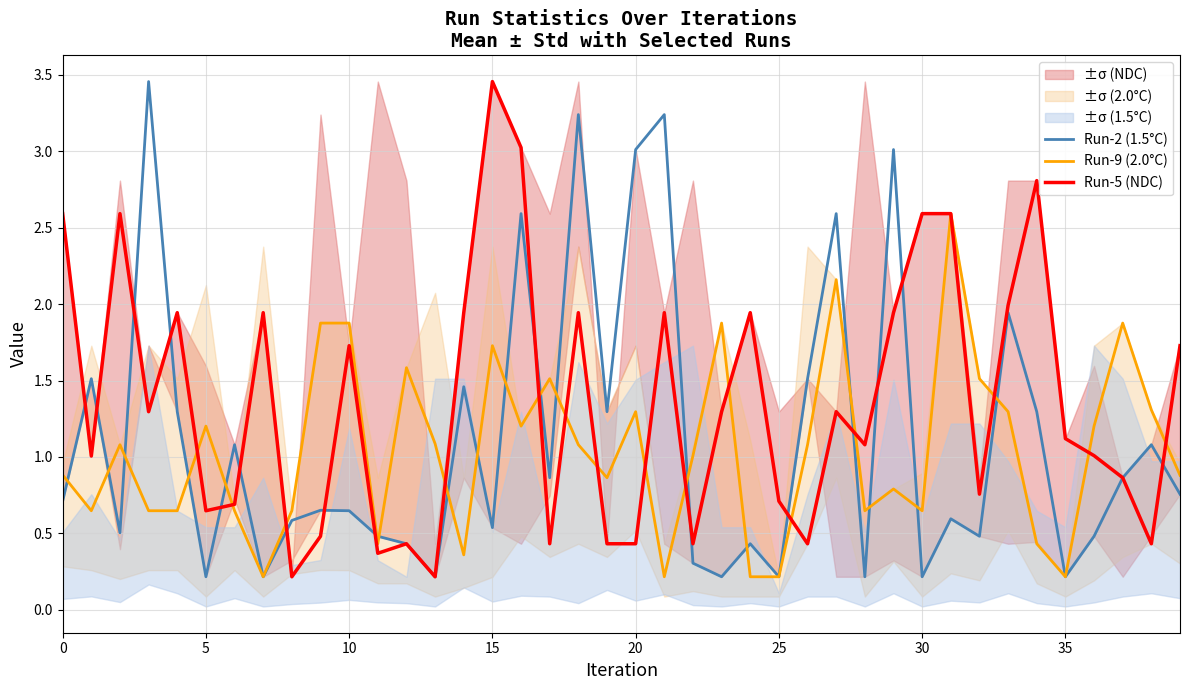

What is the sum of all Run-9 (2.0°C) values?

41.7